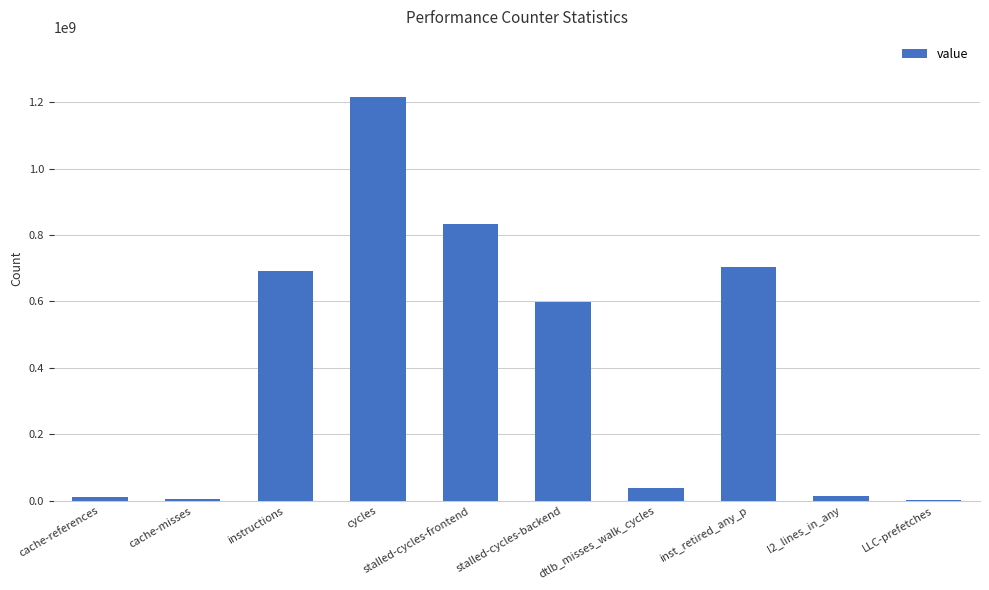

What is the difference between the values at instructions and LLC-prefetches?

689811976